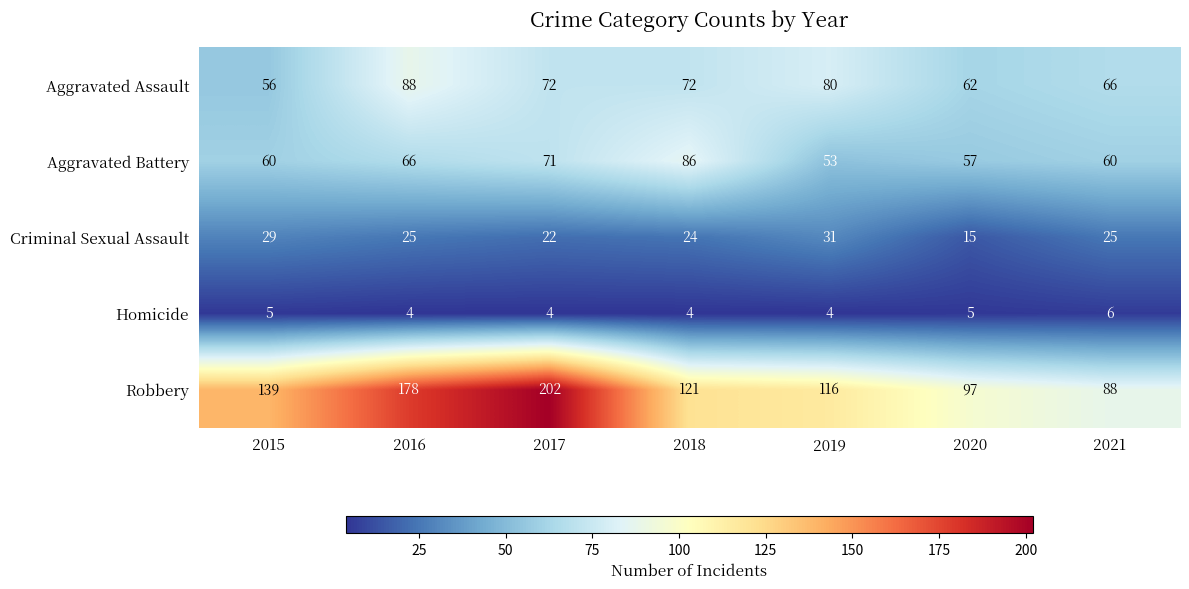

Between 2015 and 2021, which series saw the biggest shift?

Robbery